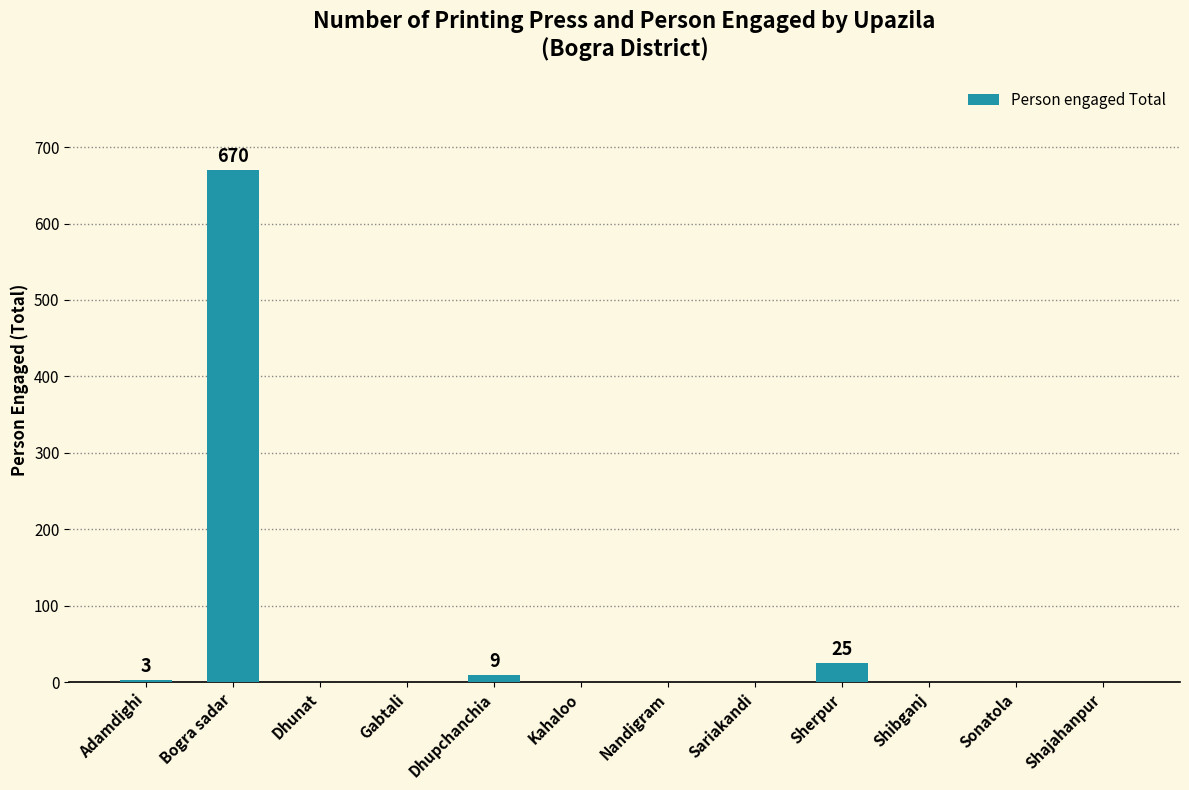

How many series are shown in this chart?

1